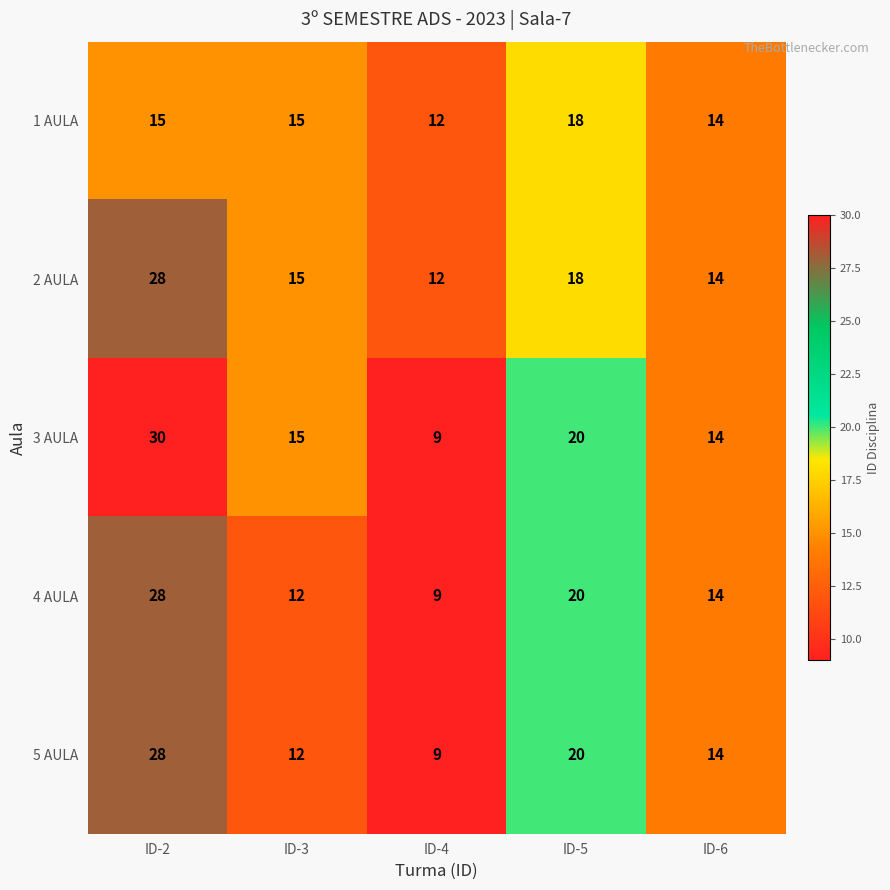

What is the sum of the 2 AULA values at ID-3 and ID-2?

43